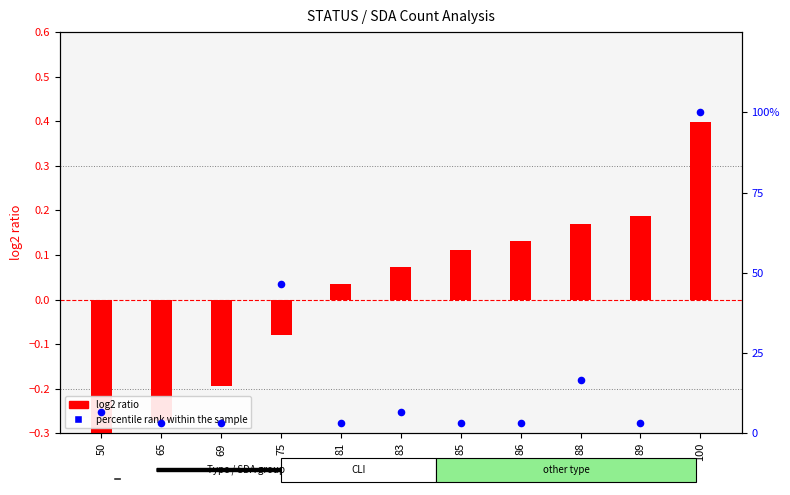

At which category is the sum across all series the highest?

100